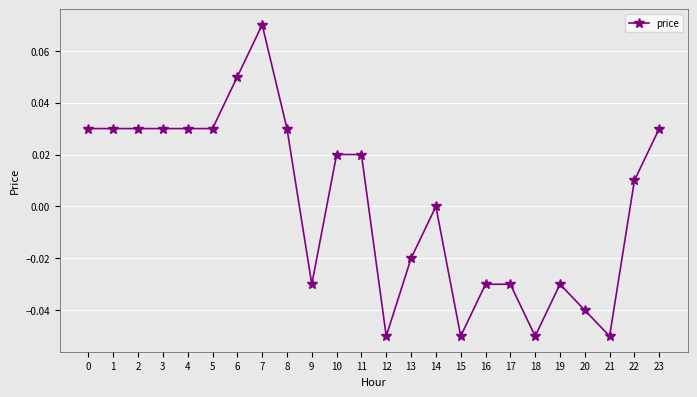

Where is the data nearest to the value 0?

14